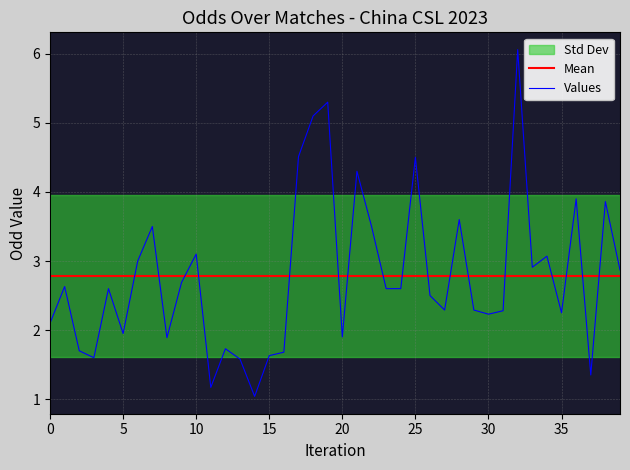

What is the difference between the highest and lowest values at 24?

0.2